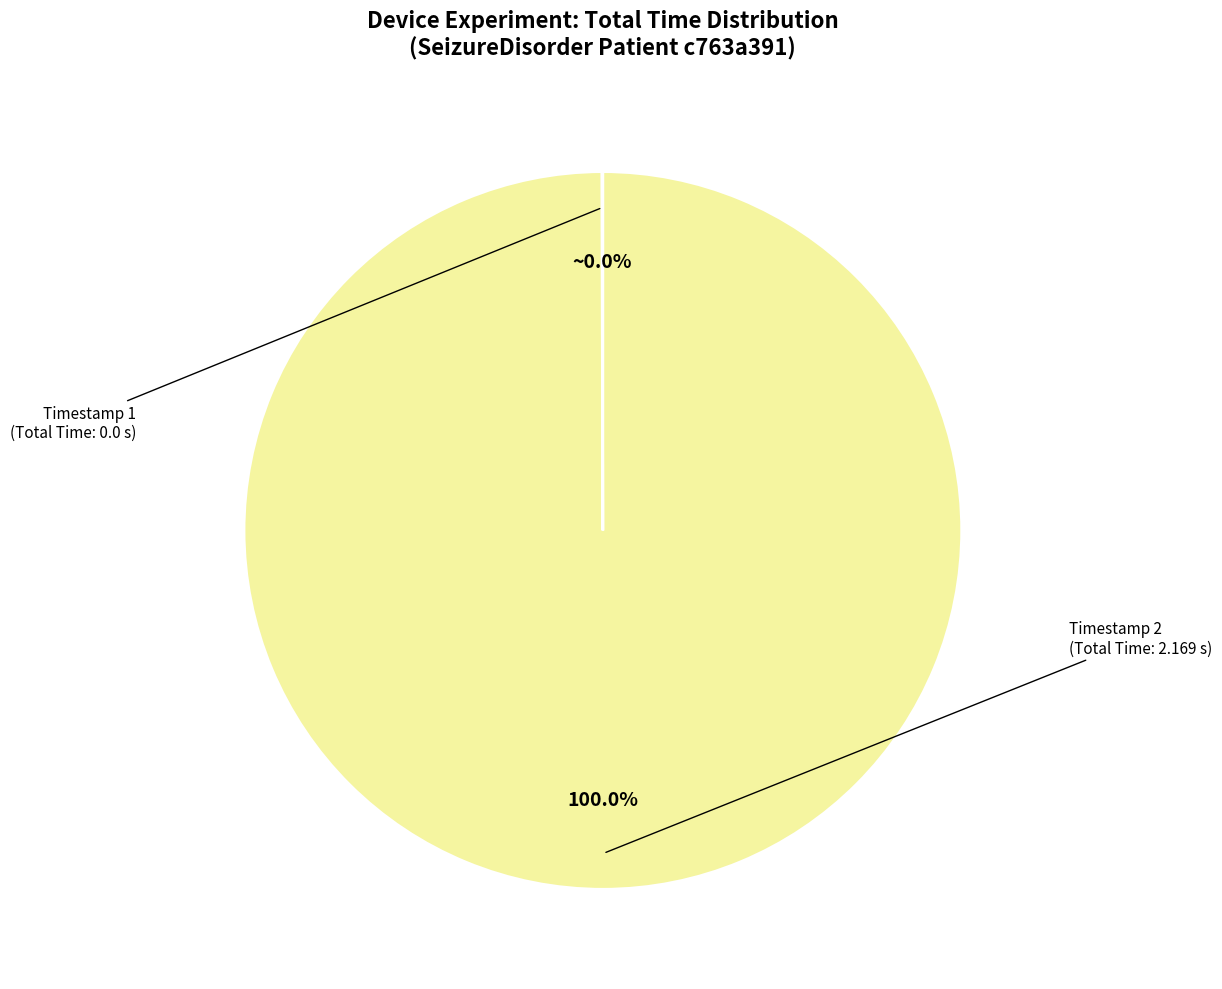

Does any single category account for the majority?

Yes